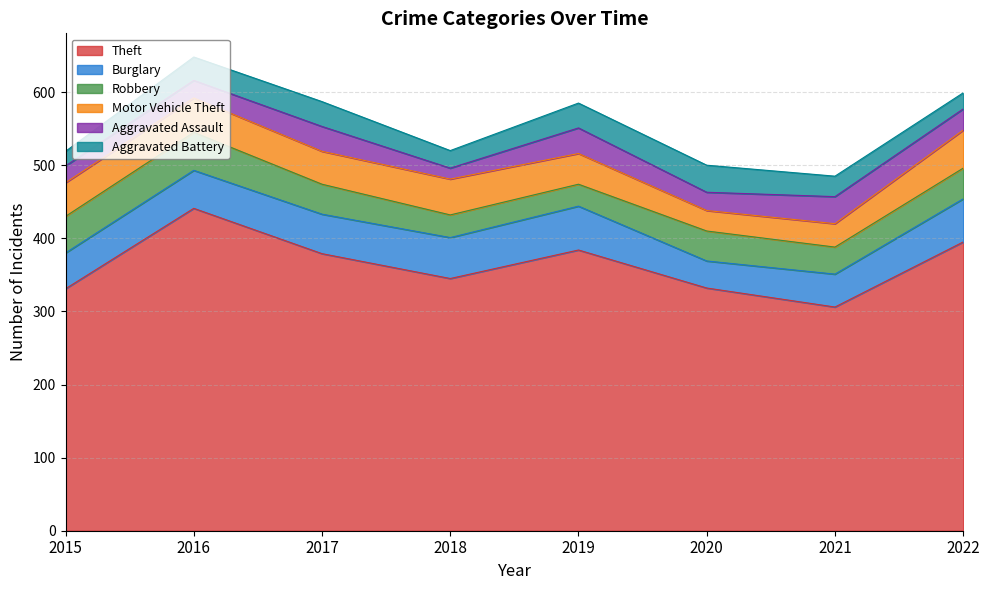

At which category does Burglary reach its first local valley?

2020